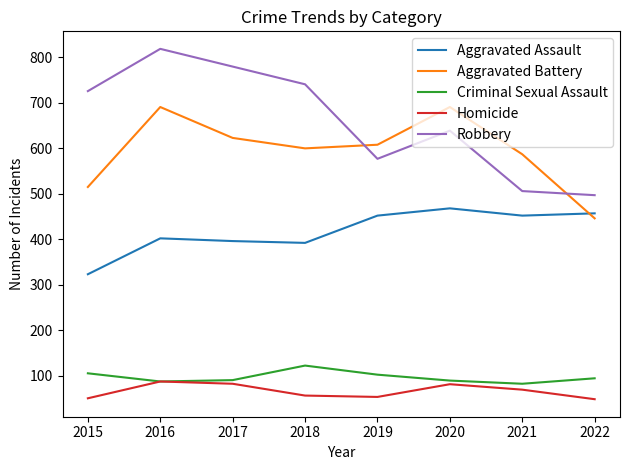

True or false: Criminal Sexual Assault and Robbery cross at least once.

False